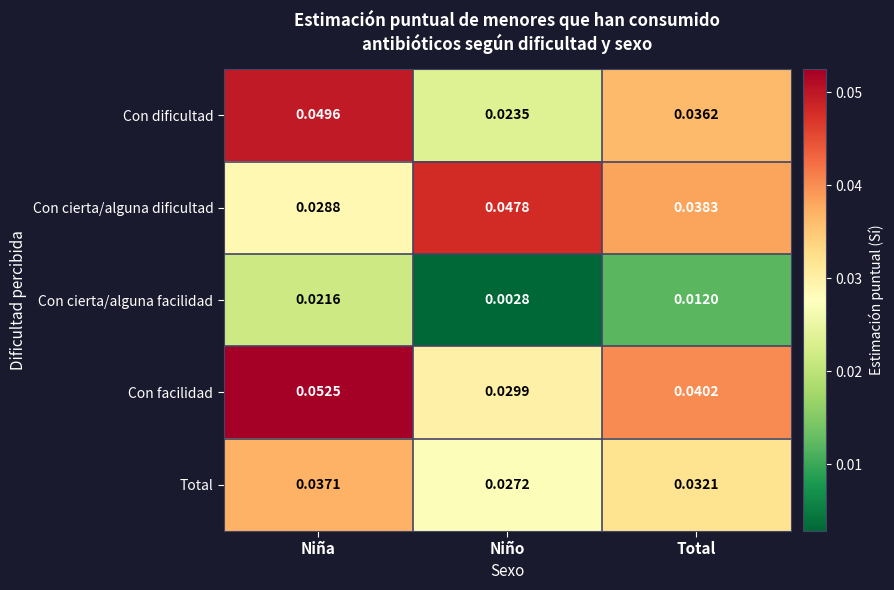

Is the value of Con cierta/alguna dificultad at Niña greater than the value of Con cierta/alguna facilidad at Niña?

Yes